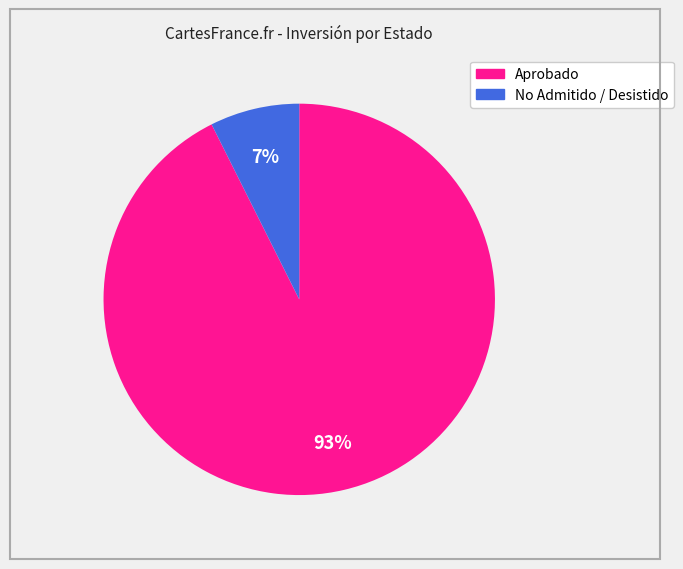

Is there a majority slice in this chart?

Yes